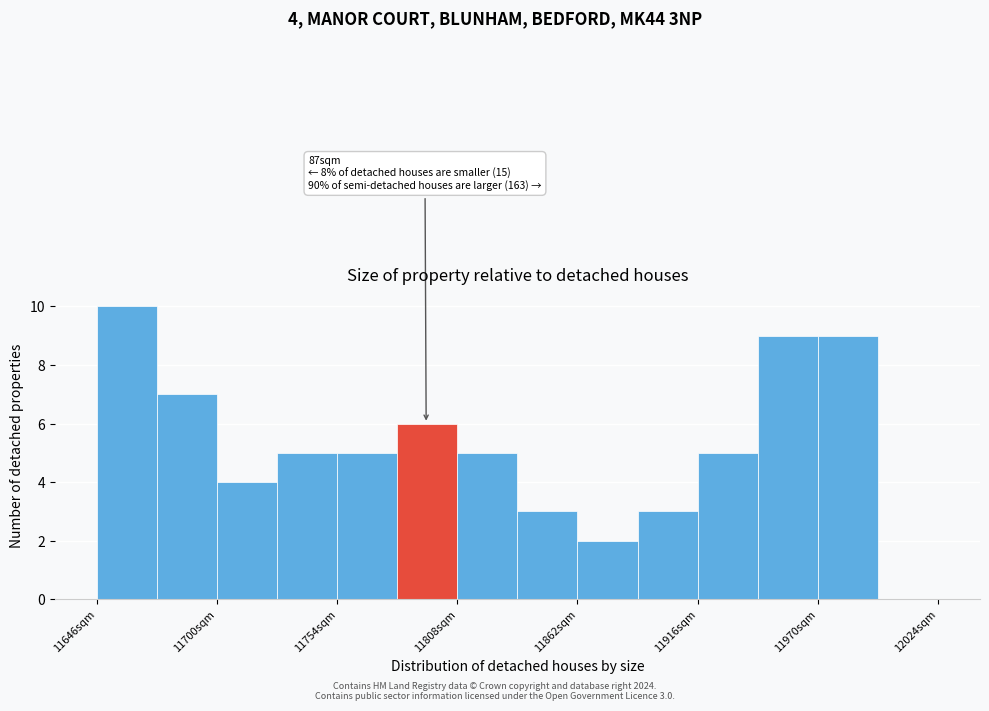

Around what value on the x-axis is the tallest bar? Give the approximate position of its centre, as read against the axis.

11660